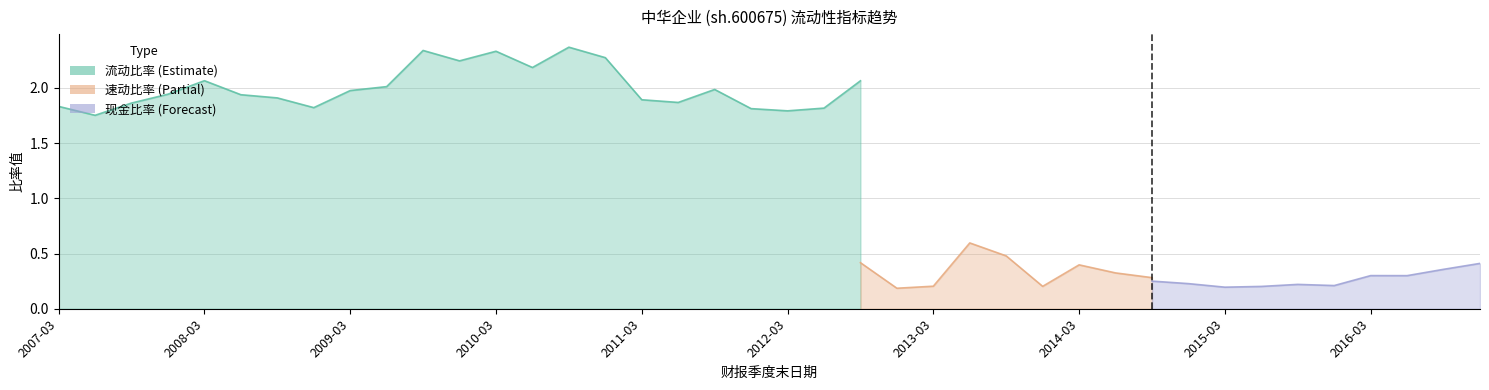

What is the average value of the 速动比率 series?

0.4